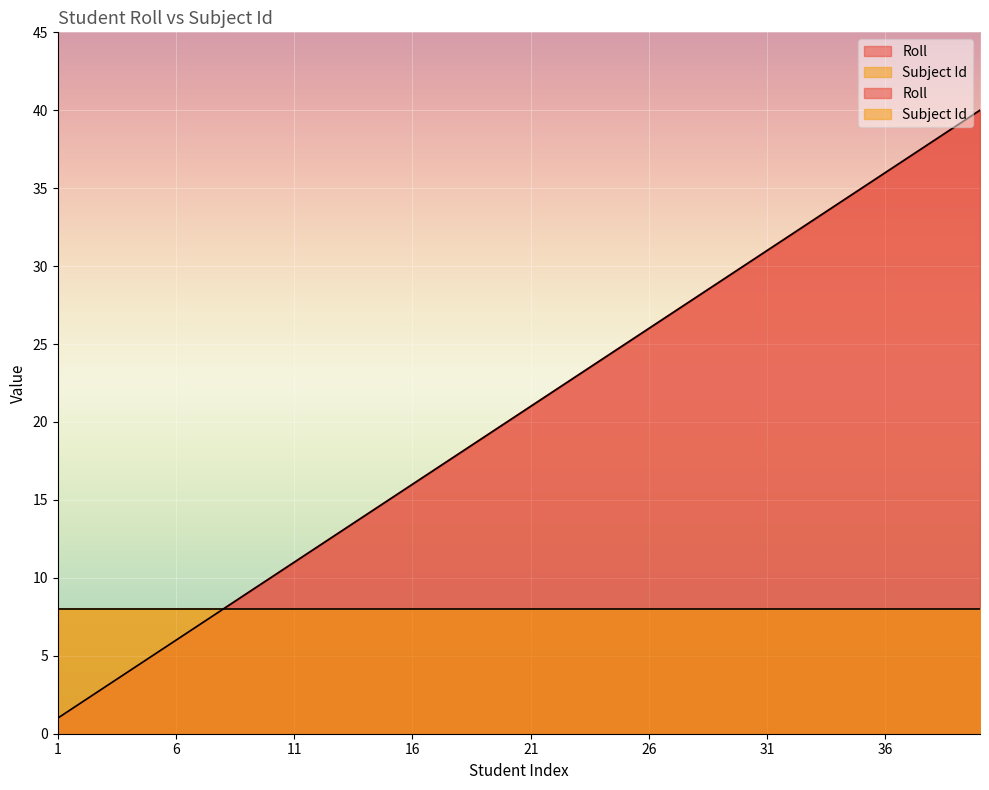

What is the value of the 4th point from the left?

4